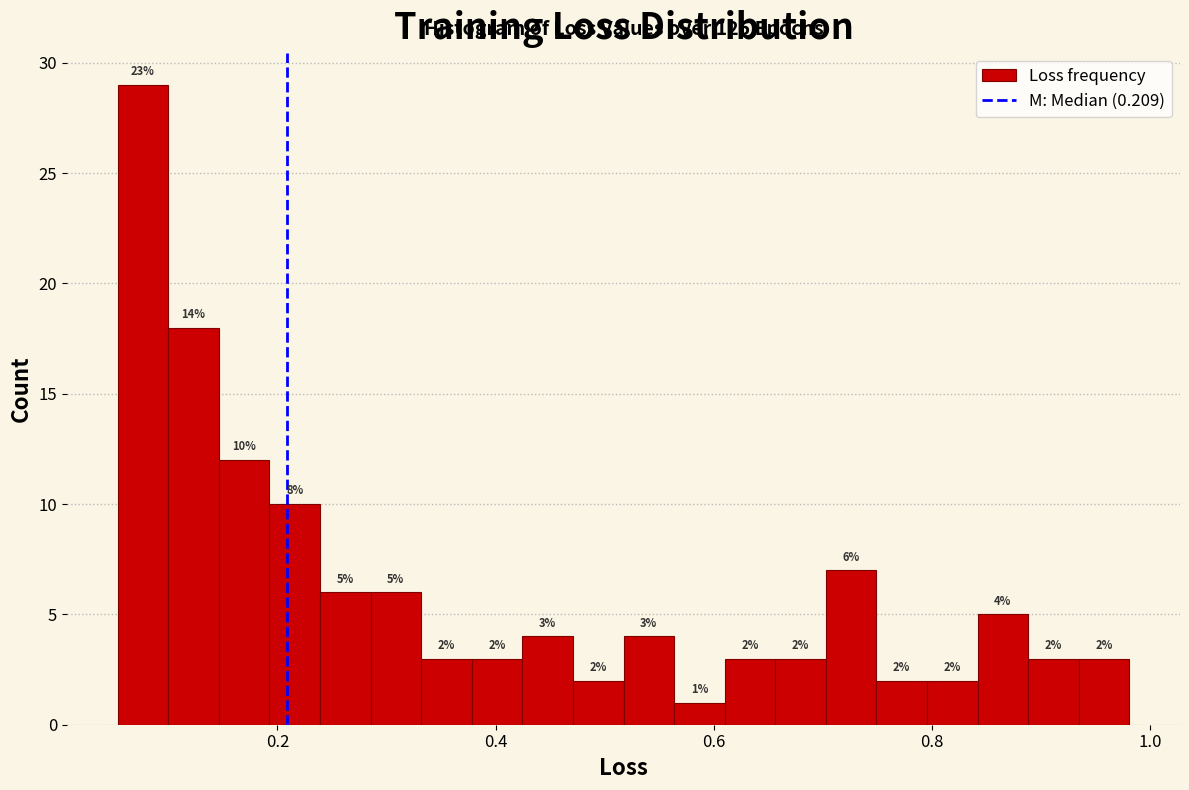

Around what value on the x-axis is the tallest bar? Give the approximate position of its centre, as read against the axis.

0.08